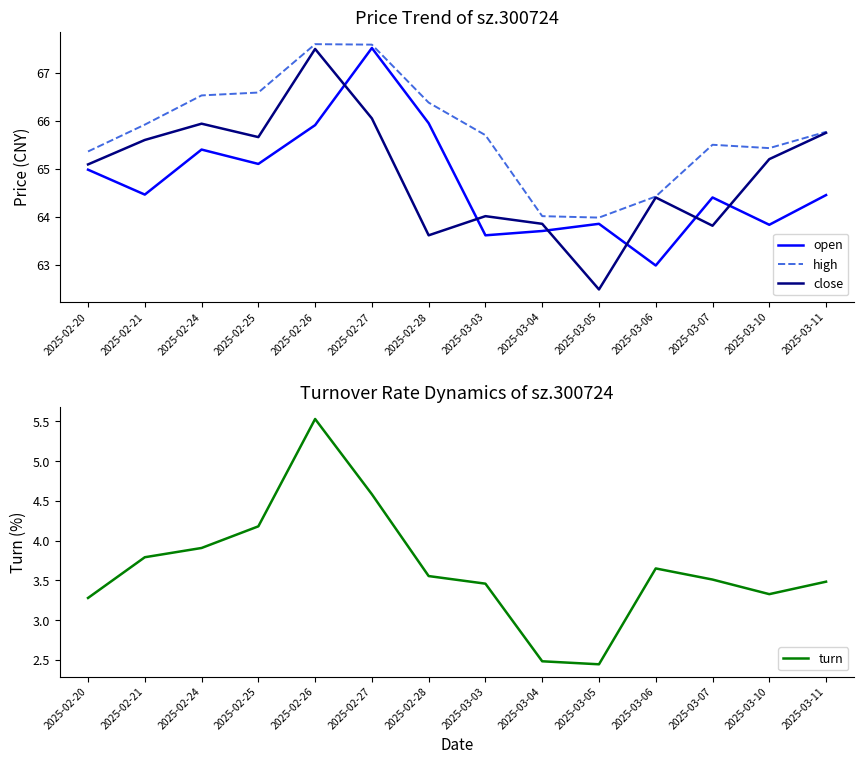

Reading left to right, extract all data points from this chart.

open: 2025-02-20=65.0	2025-02-21=64.5	2025-02-24=65.4	2025-02-25=65.1	2025-02-26=65.9	2025-02-27=67.5	2025-02-28=66.0	2025-03-03=63.6	2025-03-04=63.7	2025-03-05=63.9	2025-03-06=63.0	2025-03-07=64.4	2025-03-10=63.8	2025-03-11=64.5
high: 2025-02-20=65.4	2025-02-21=65.9	2025-02-24=66.5	2025-02-25=66.6	2025-02-26=67.6	2025-02-27=67.6	2025-02-28=66.4	2025-03-03=65.7	2025-03-04=64.0	2025-03-05=64.0	2025-03-06=64.4	2025-03-07=65.5	2025-03-10=65.4	2025-03-11=65.8
close: 2025-02-20=65.1	2025-02-21=65.6	2025-02-24=65.9	2025-02-25=65.7	2025-02-26=67.5	2025-02-27=66.0	2025-02-28=63.6	2025-03-03=64.0	2025-03-04=63.9	2025-03-05=62.5	2025-03-06=64.4	2025-03-07=63.8	2025-03-10=65.2	2025-03-11=65.8
turn: 2025-02-20=3.3	2025-02-21=3.8	2025-02-24=3.9	2025-02-25=4.2	2025-02-26=5.5	2025-02-27=4.6	2025-02-28=3.6	2025-03-03=3.5	2025-03-04=2.5	2025-03-05=2.4	2025-03-06=3.7	2025-03-07=3.5	2025-03-10=3.3	2025-03-11=3.5